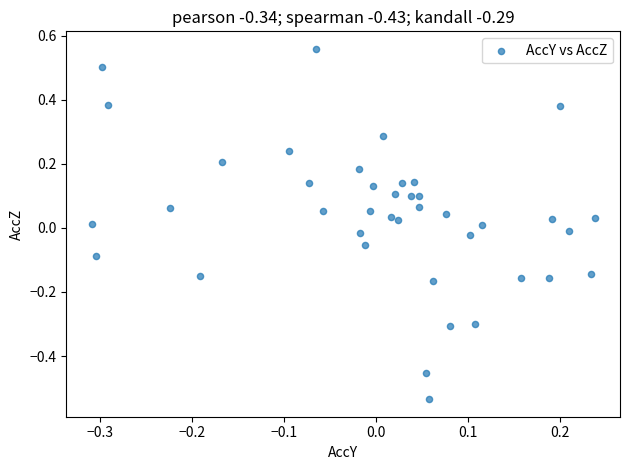

What is the range of X values (max minus min)?

0.5